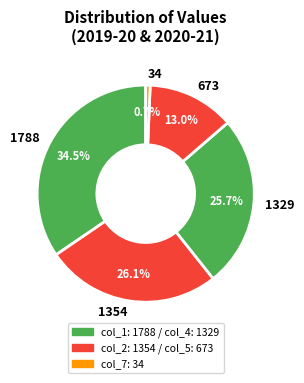

Approximately how many times larger is the value at 673 compared to 1354?

0.5